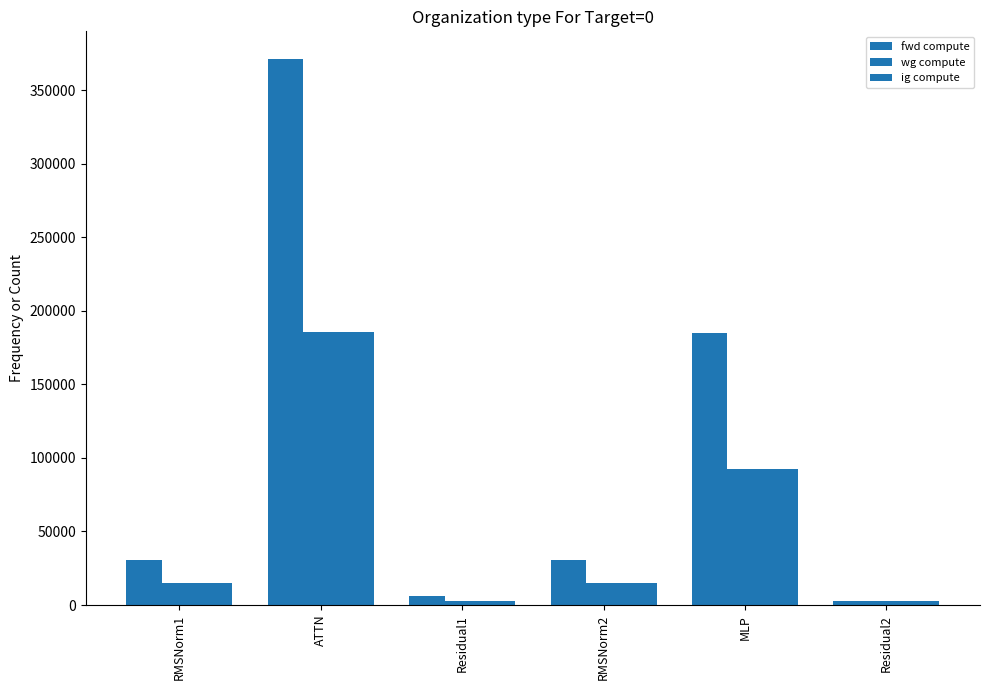

How many groups of bars are there?

6